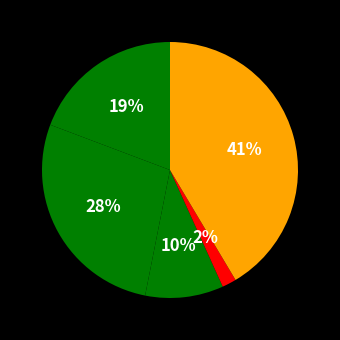

Count the number of slices in the pie.

5